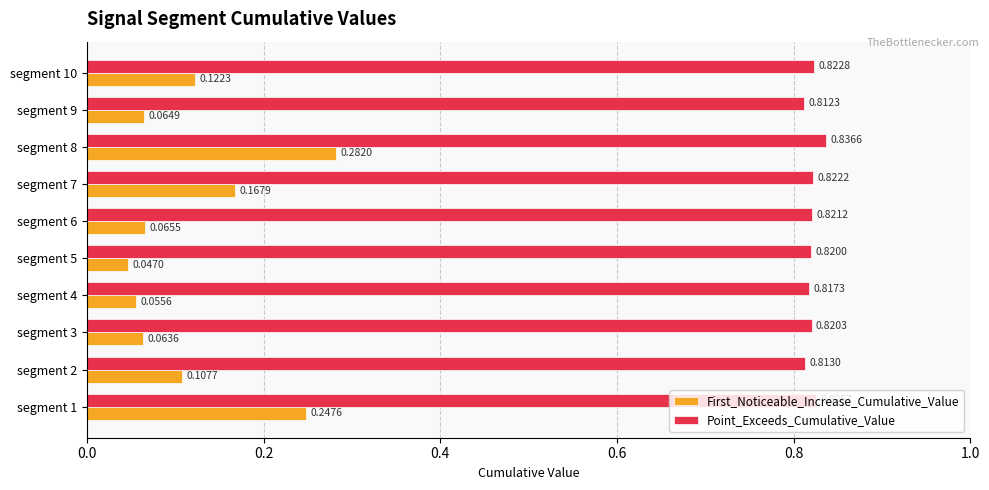

At how many categories does at least one series exceed 0?

10